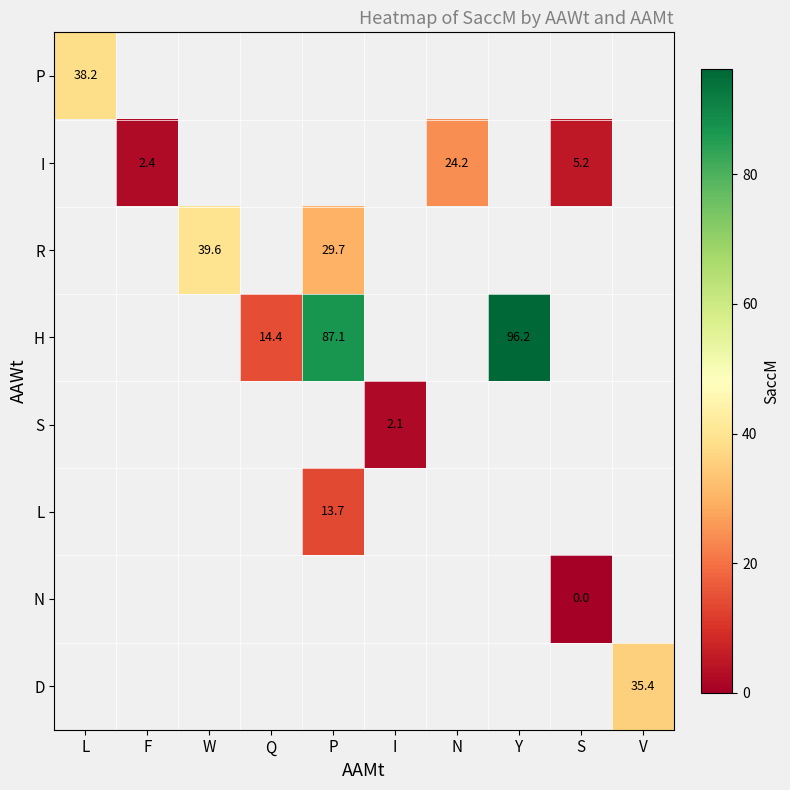

The I series shows 3.2 at F. True or false?

False